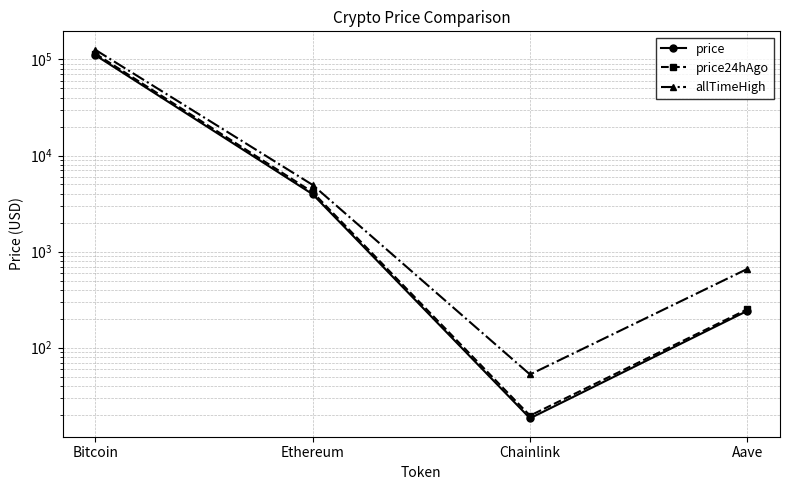

At Ethereum, list the series in order from largest to smallest.

allTimeHigh, price24hAgo, price